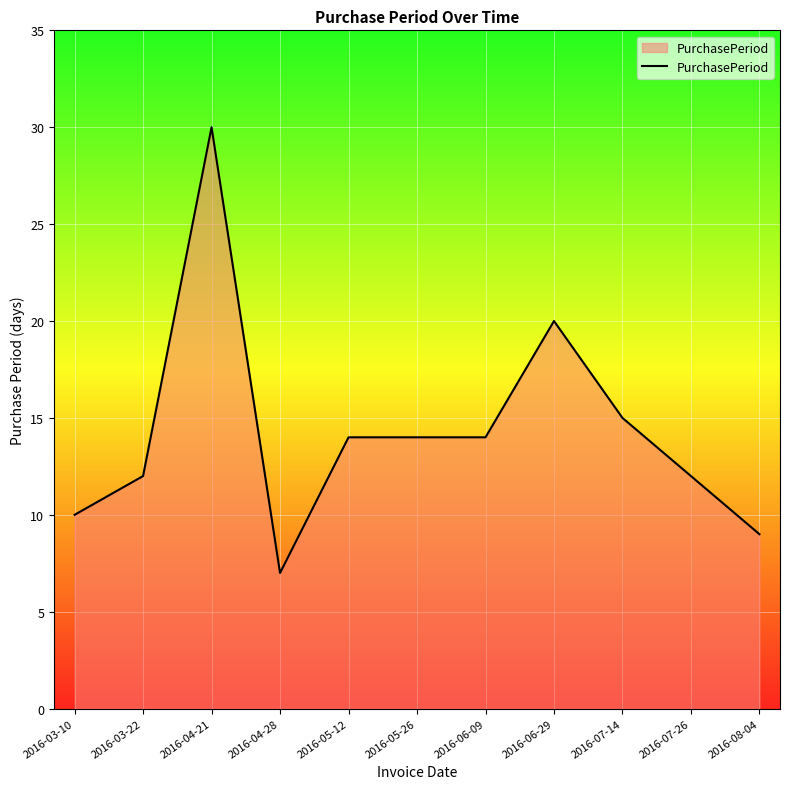

Is it true that the value at 2016-07-14 is 6?

False